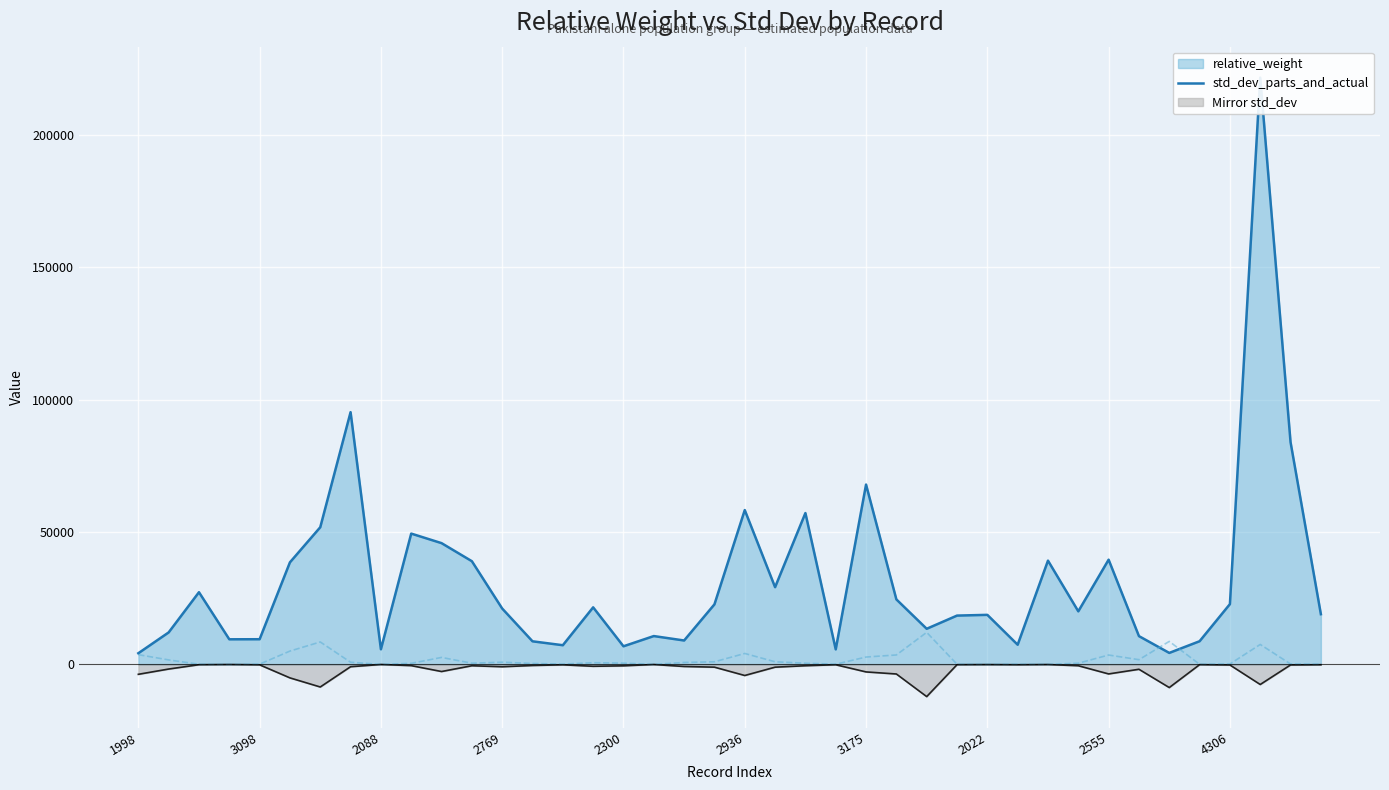

What value does the data have at 19?

1011.7